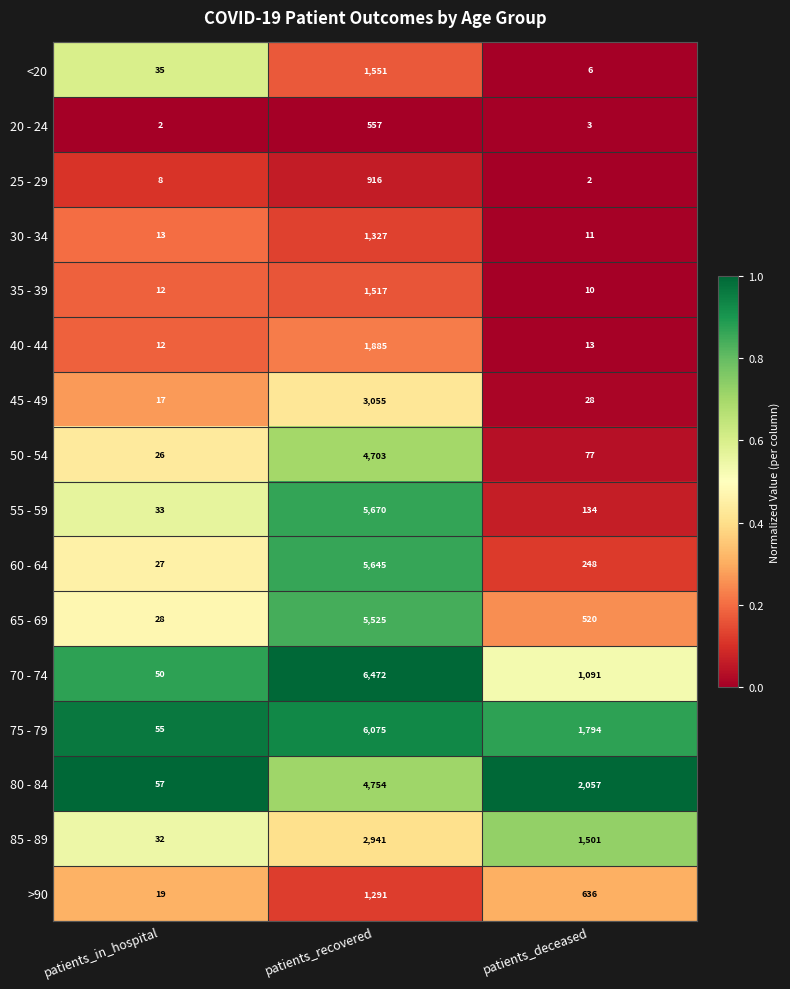

What is the total value across all series at patients_in_hospital?

426